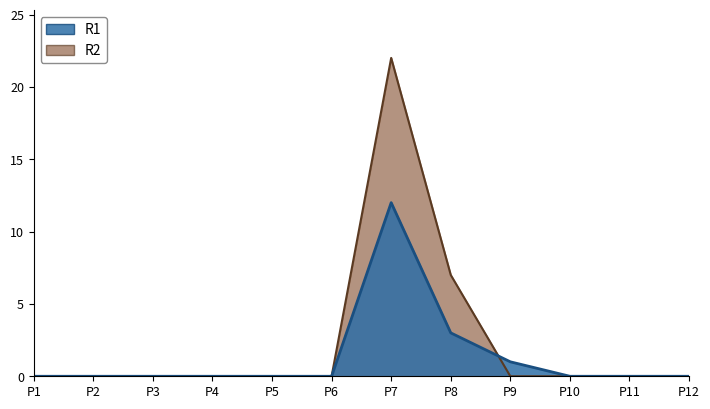

Which series changed the most between P2 and P9?

R2